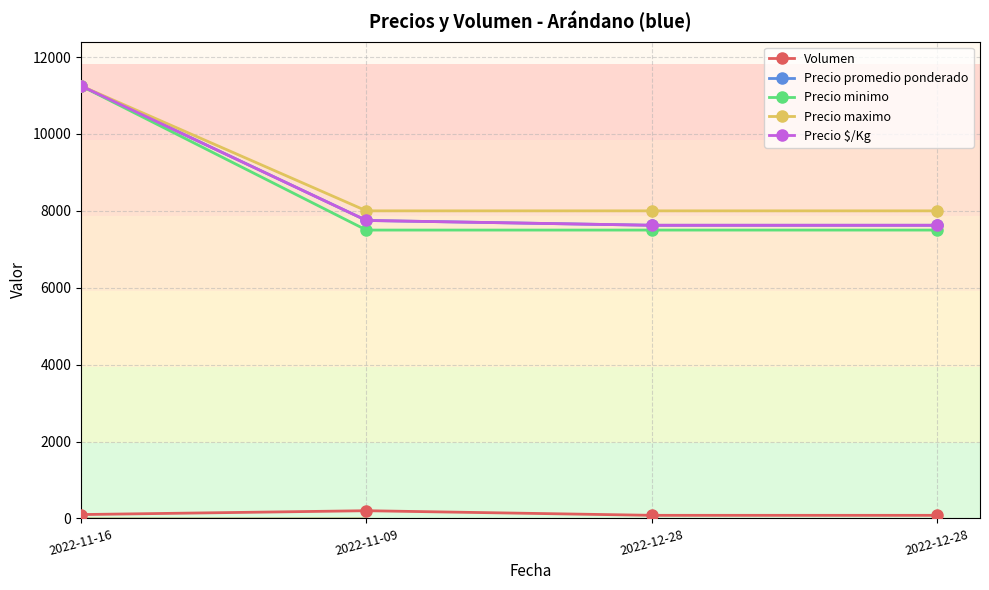

True or false: Precio $/Kg and Precio maximo intersect in this chart.

False